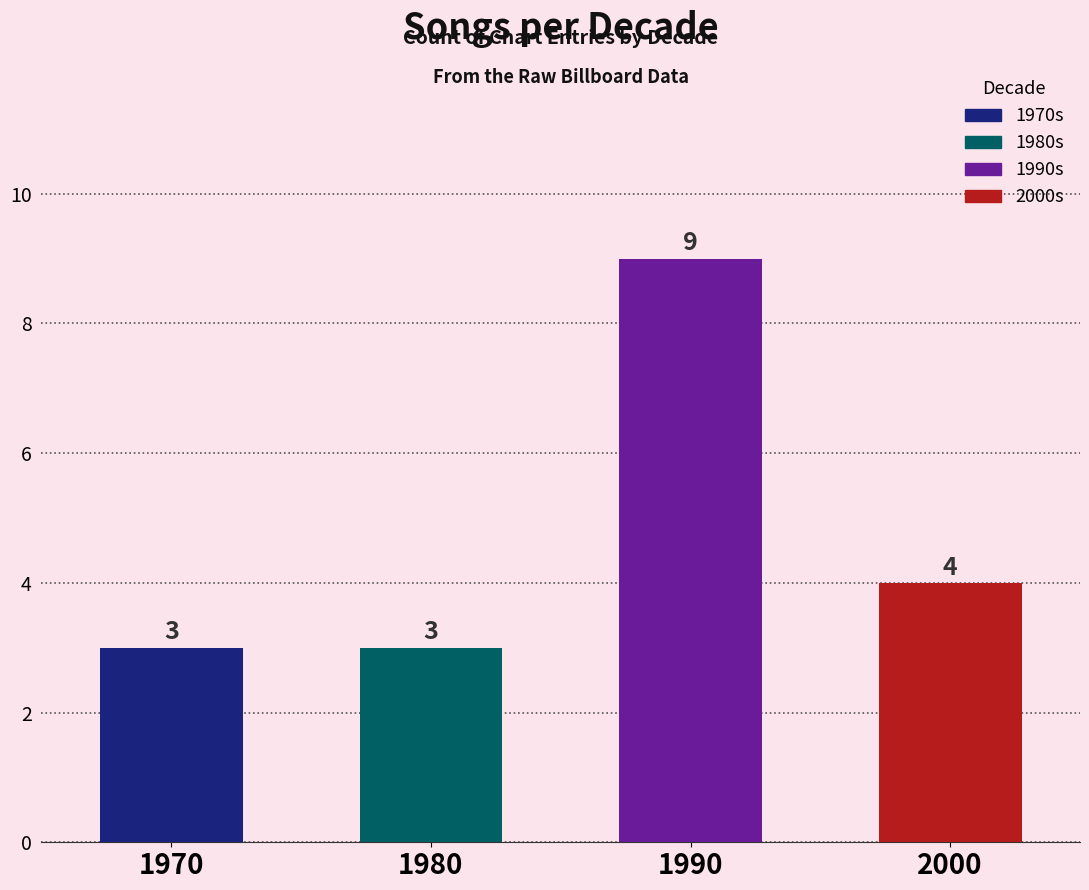

What is the value of the 2nd bar from the left?

3